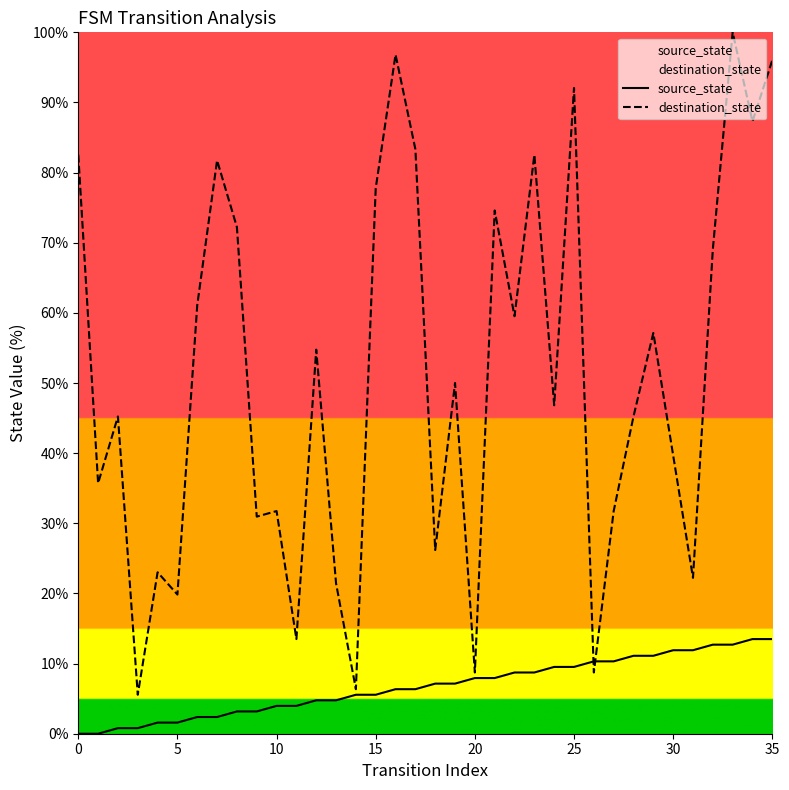

What is the label of the 5th point from the right?

31